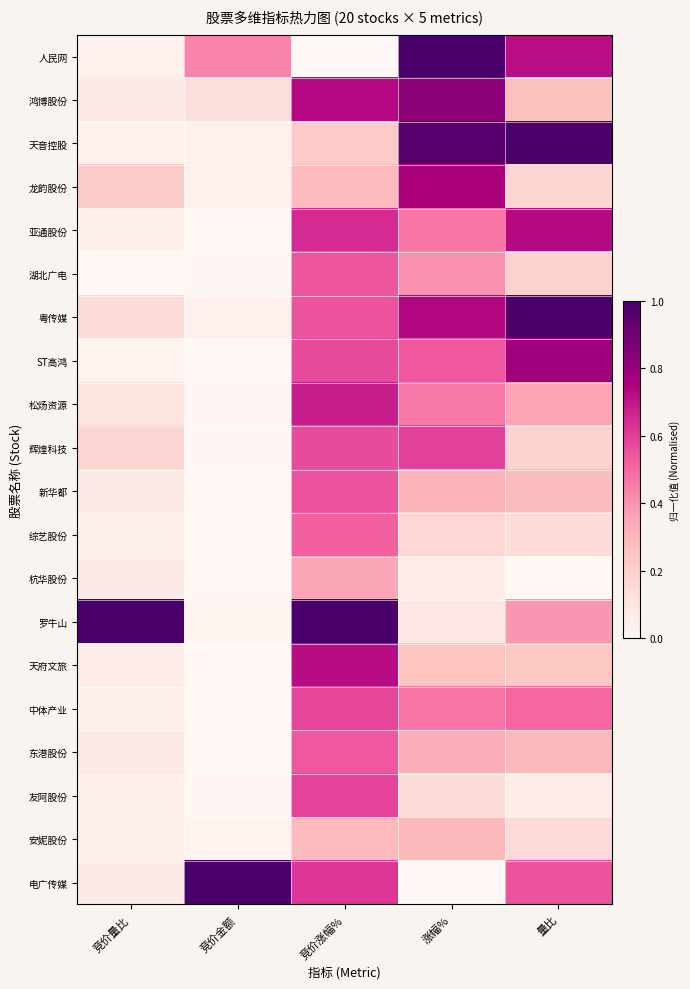

What is the total value across all series at 竞价金额?

1.7